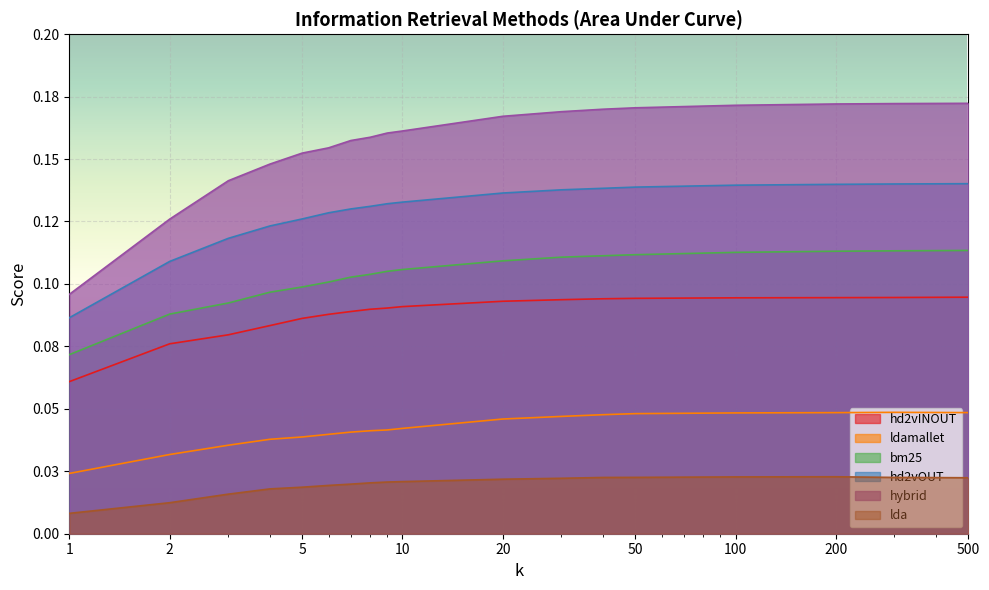

What is the sum of all ldamallet values?

0.8